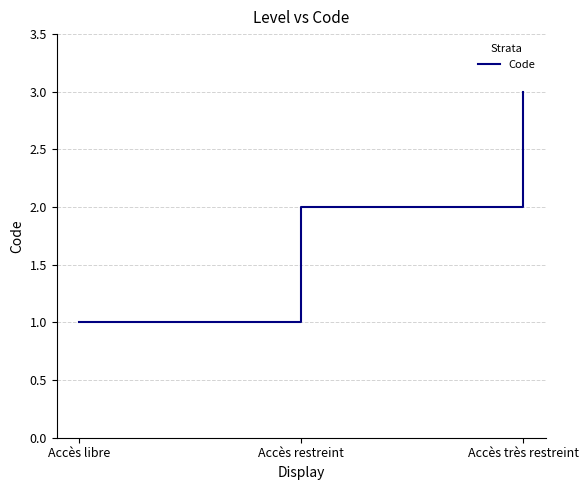

Rank the categories by value from highest to lowest.

Accès très restreint, Accès restreint, Accès libre